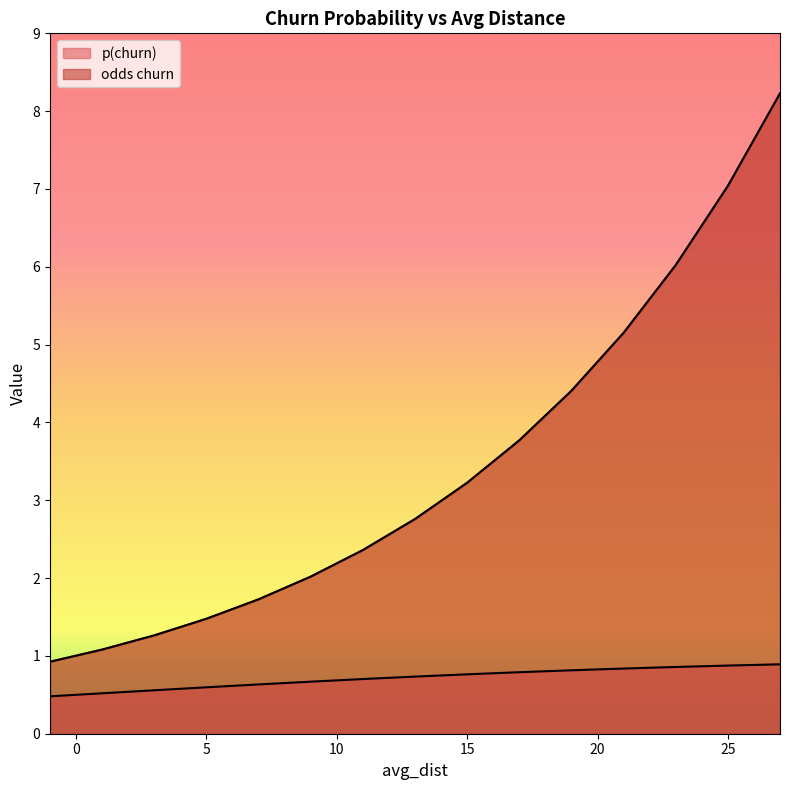

At which category is the sum across all series the highest?

27